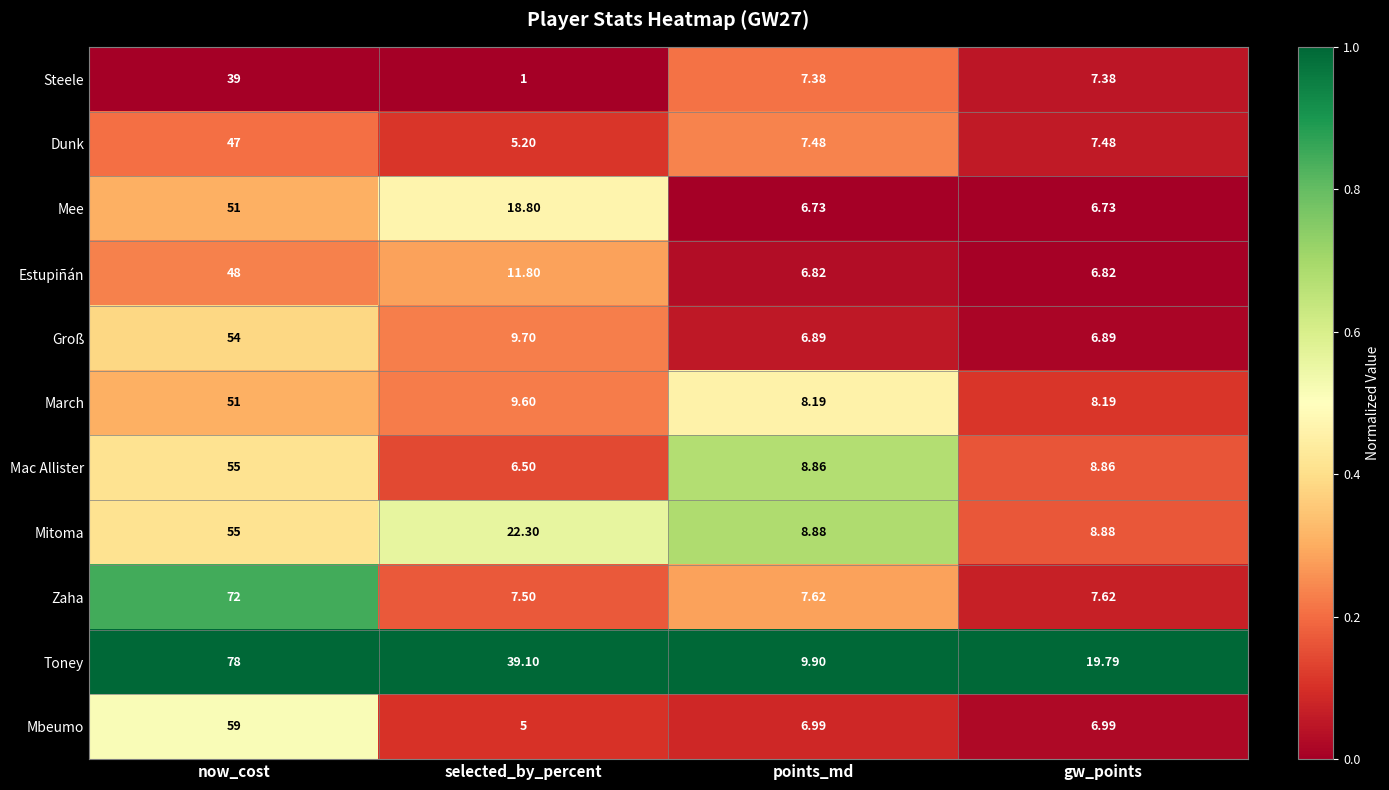

At which label does Mee first exceed 18?

now_cost